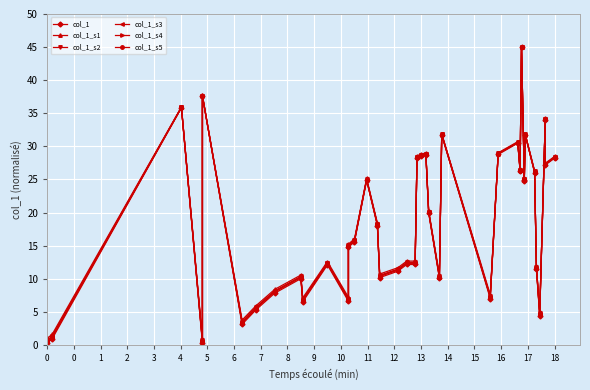

Is the value of col_1_s3 at 11 greater than the value of col_1_s4 at 25?

No